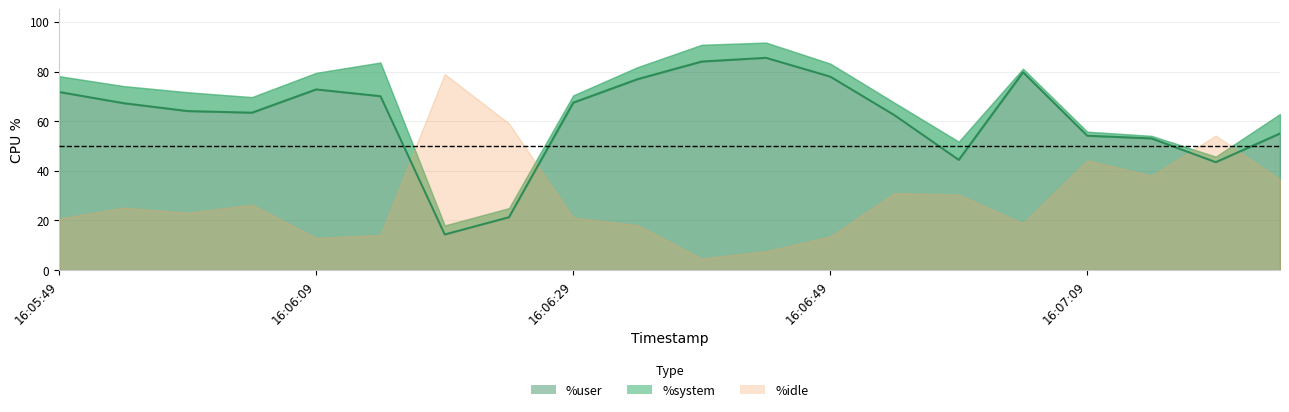

What is the smallest value displayed?

14.4